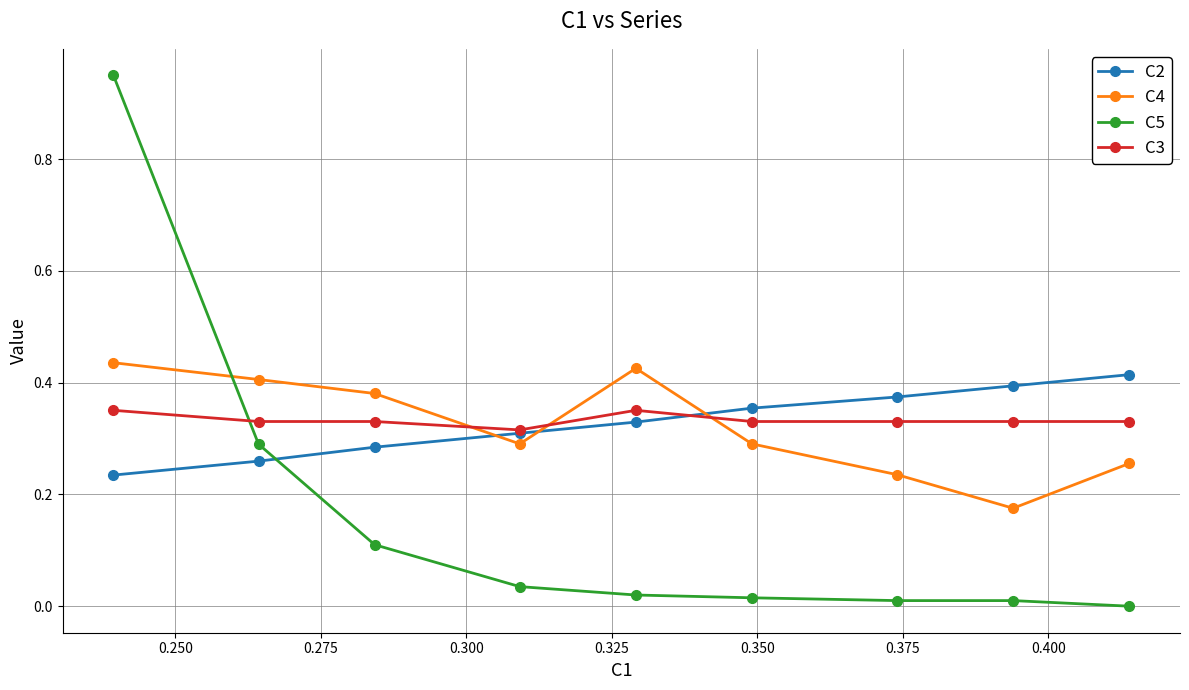

True or false: C5 has more than 2 points higher than both neighbors.

False